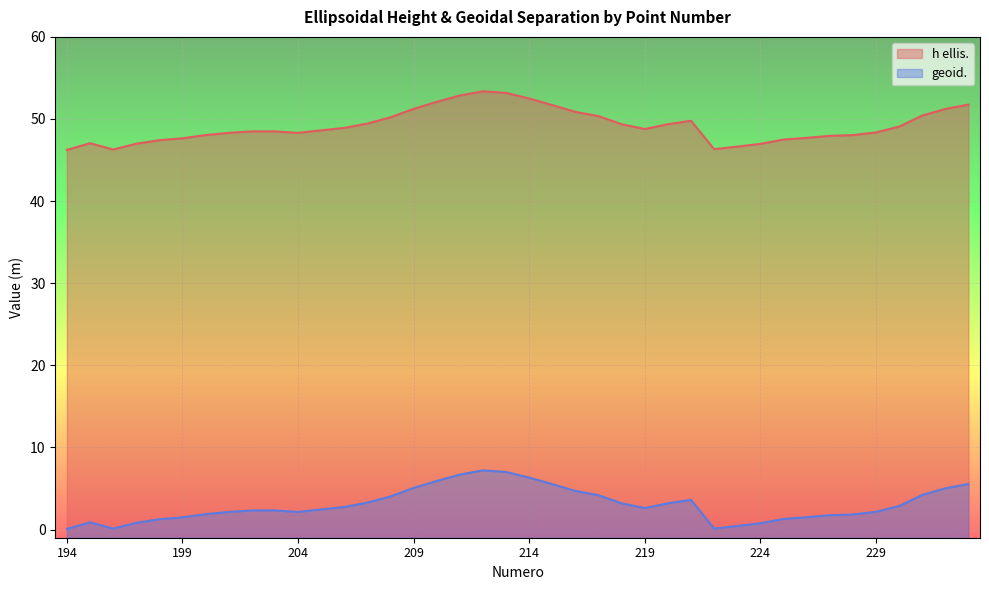

What is the average value of the h ellis. series?

49.2